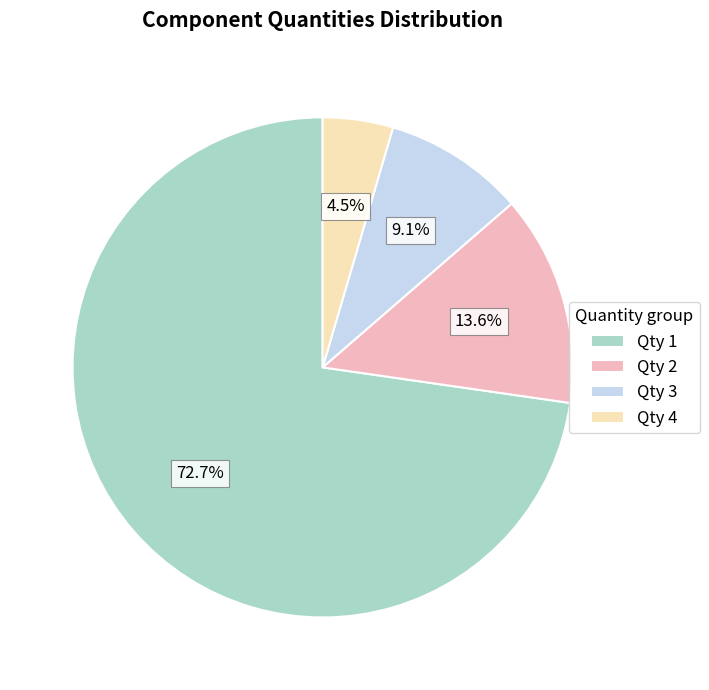

Which category has the biggest portion of the pie?

Qty 1